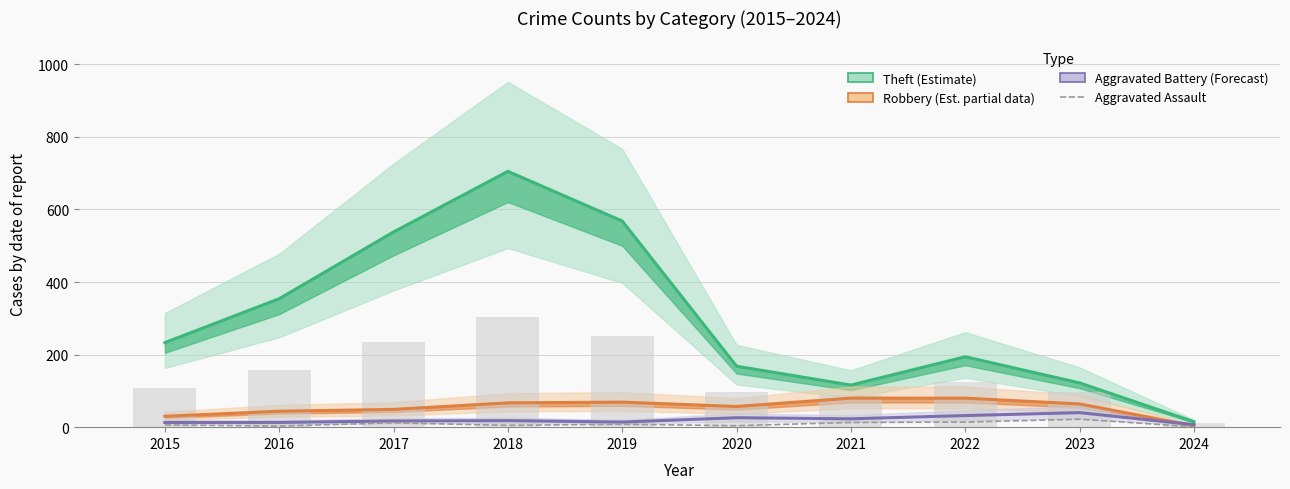

What are all the series names shown in the legend?

Theft (Estimate), Robbery (Est. partial data), Aggravated Battery (Forecast), Aggravated Assault